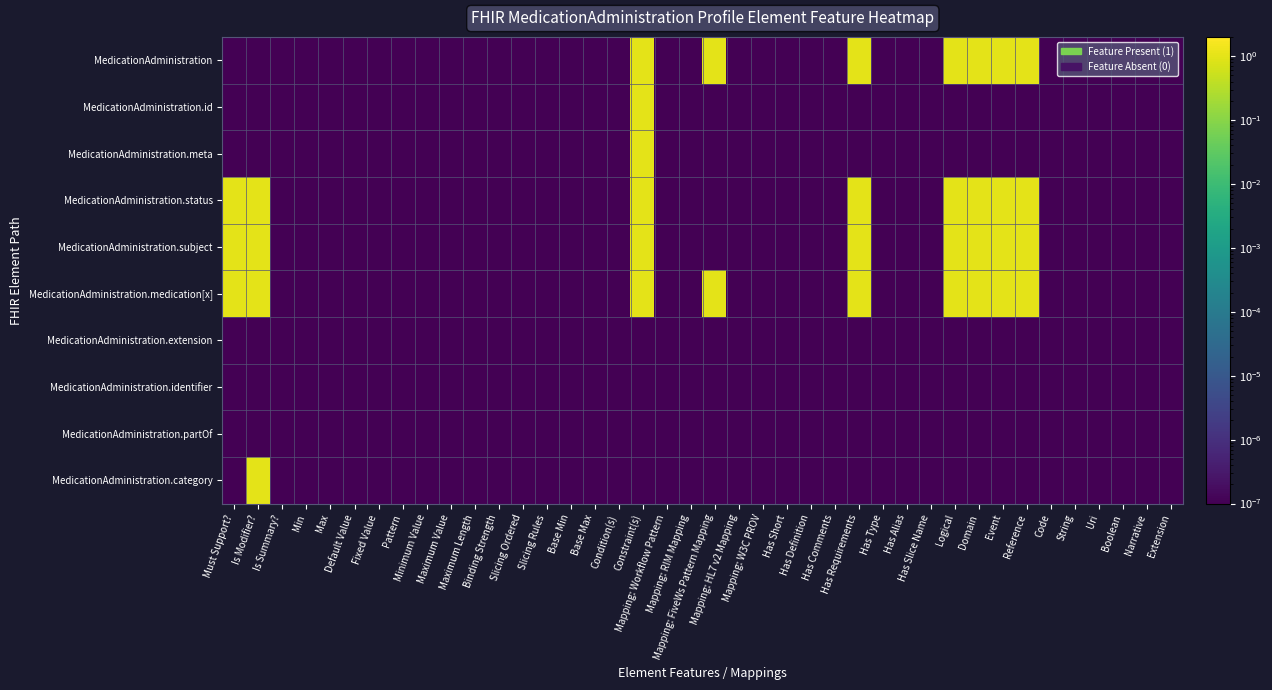

Which series has the widest spread of values?

MedicationAdministration